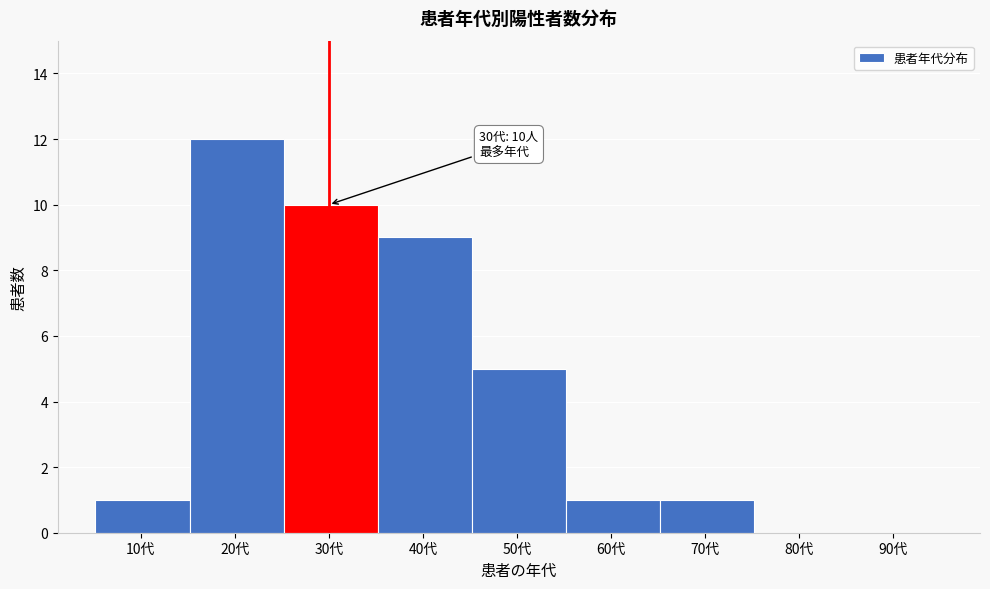

What is the change in value from 20代 to 50代?

-7